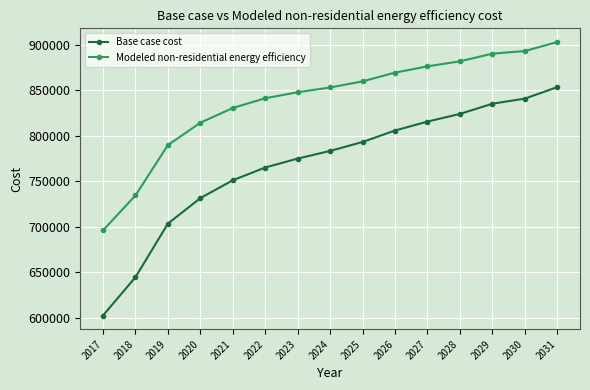

At how many categories does at least one series exceed 724237?

14